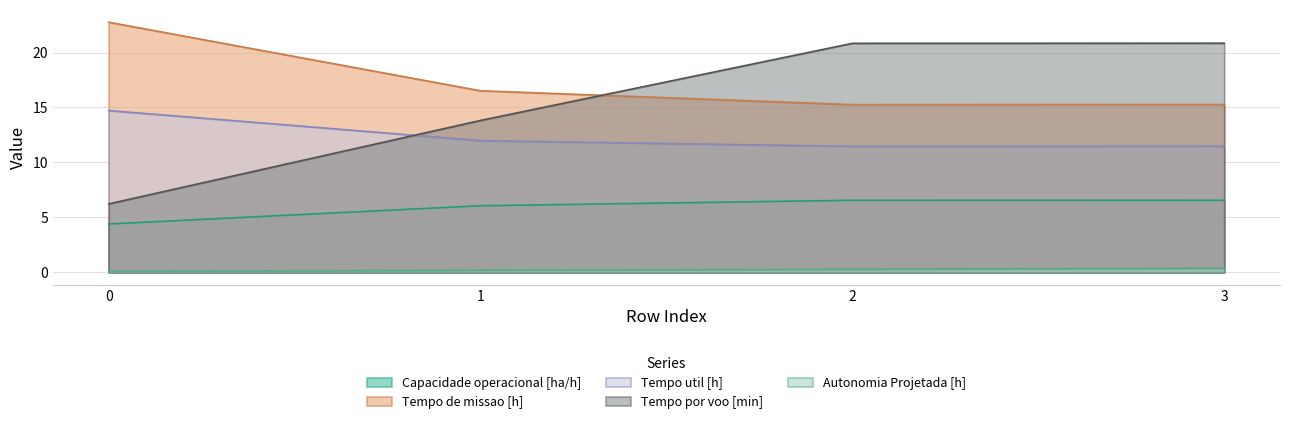

At which label does Tempo por voo [min] first exceed 20?

2